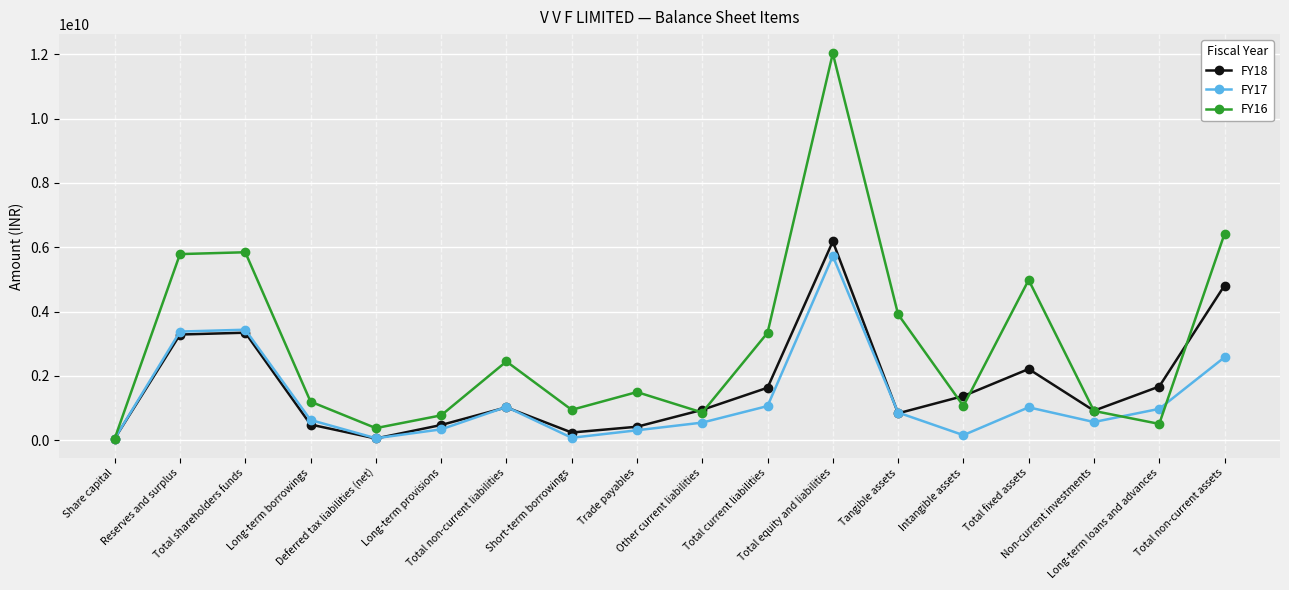

At how many categories does at least one series exceed 11124636153?

1